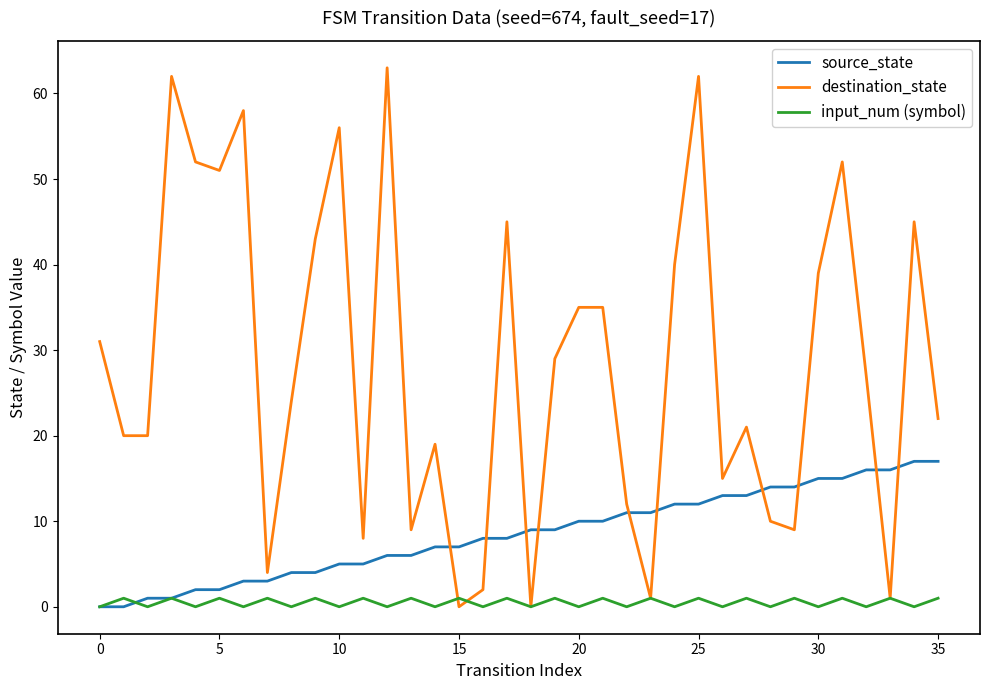

After their last crossing, which series has the higher values: destination_state or source_state?

destination_state